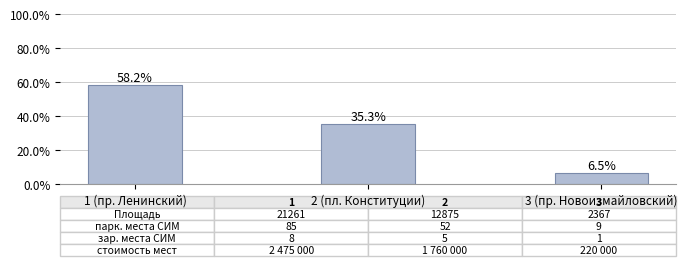

Where does the data first go above 35?

1 (пр. Ленинский)